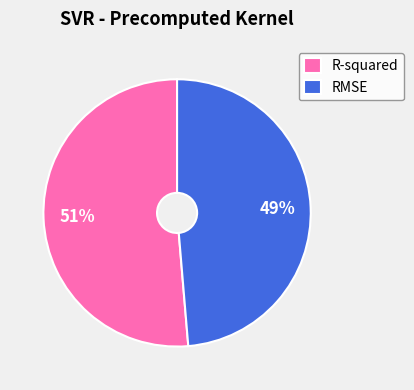

What is the largest slice in the pie chart?

R-squared